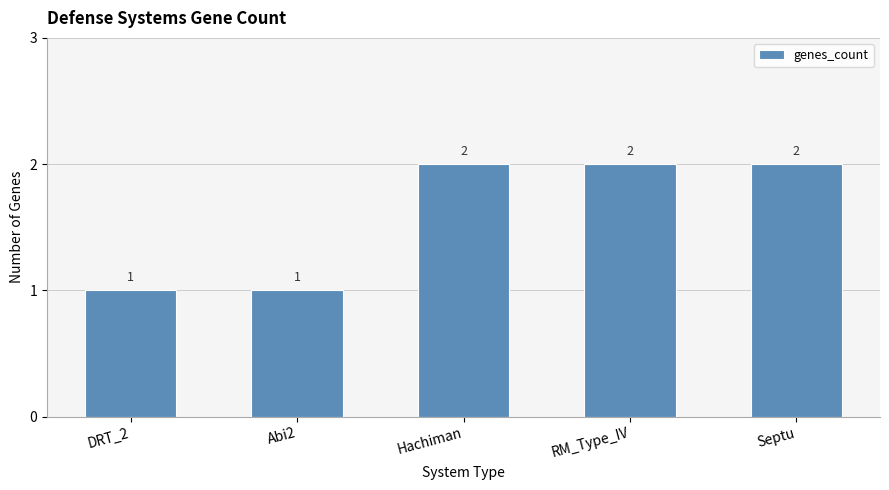

What is the ratio of the value at Hachiman to the value at RM_Type_IV?

1.0